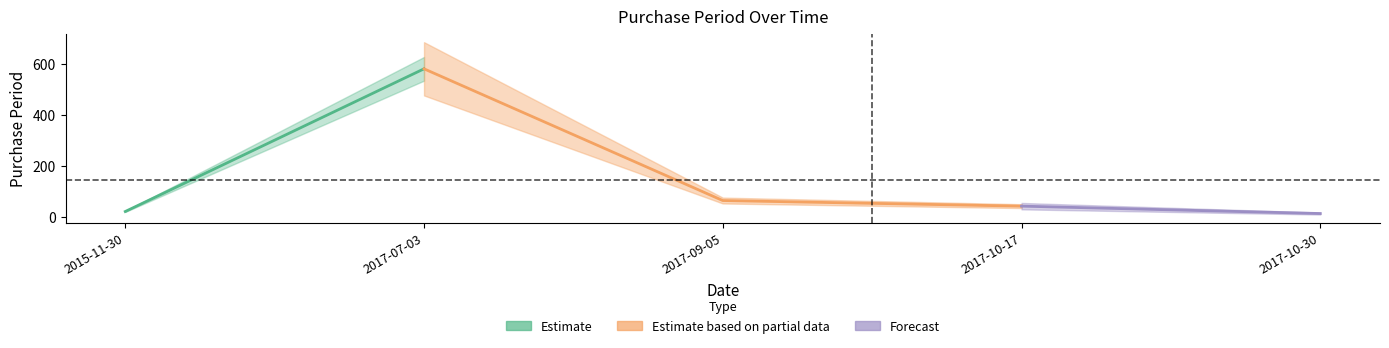

True or false: the data shows 7 at 2017-10-30.

False